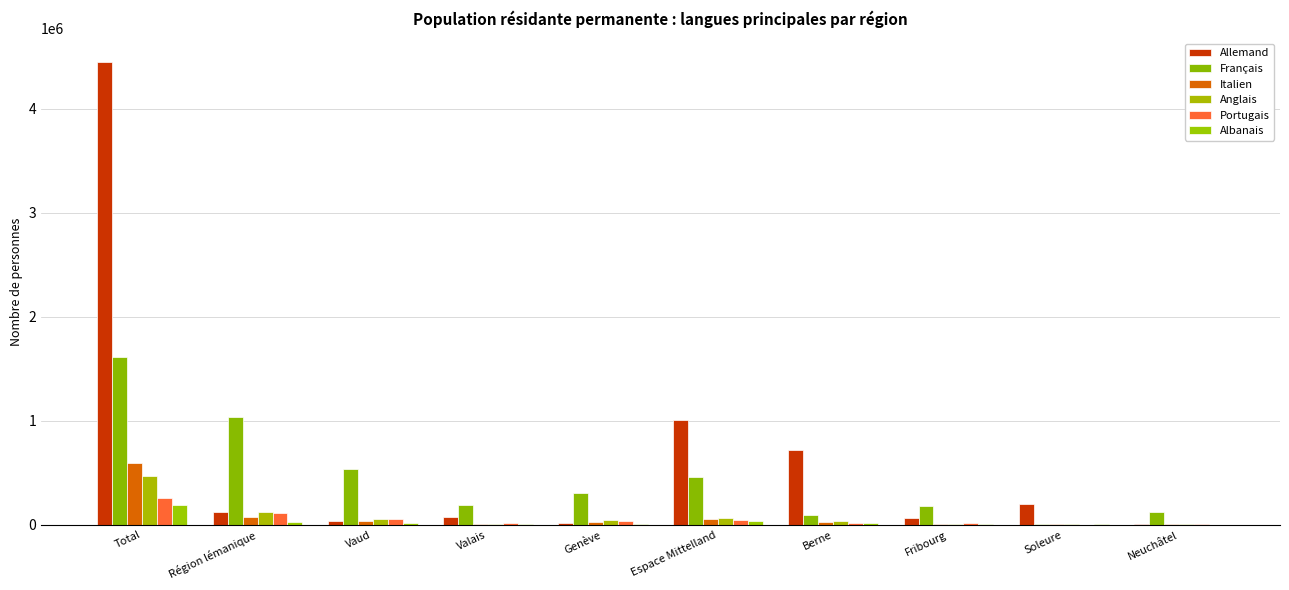

Is the value of Anglais at Région lémanique greater than the value of Allemand at Espace Mittelland?

No